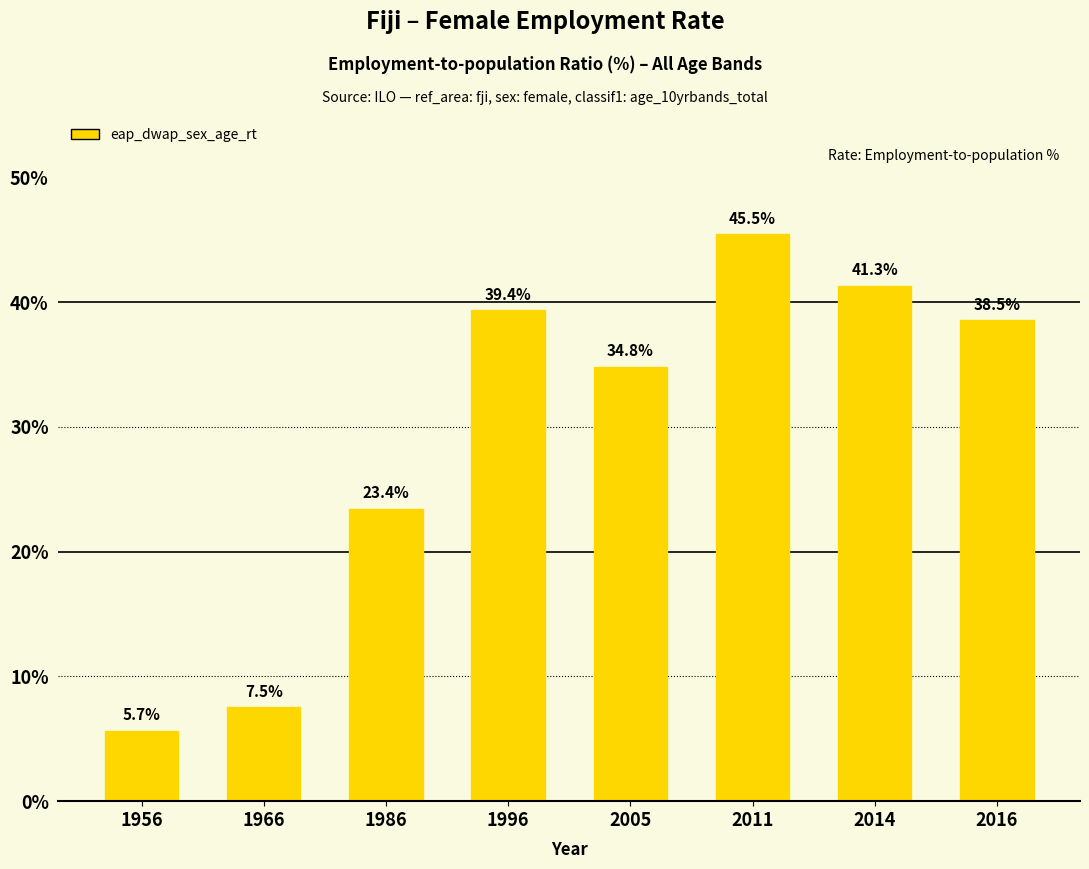

Where does the data first go above 38?

1996